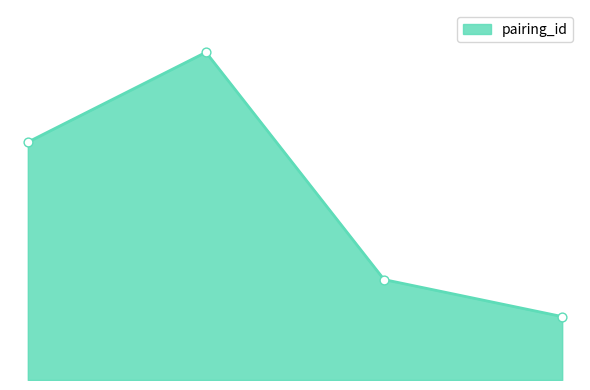

Does the chart have visible grid lines?

No